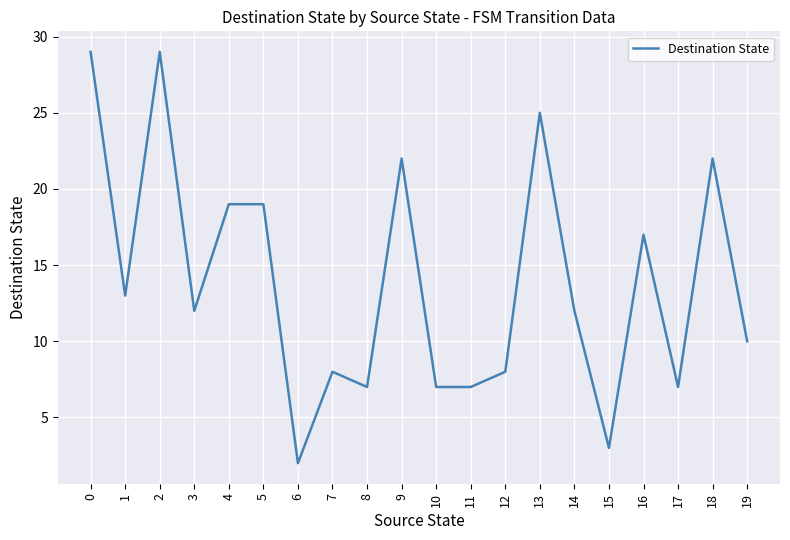

The value at 8 is 7. True or false?

True